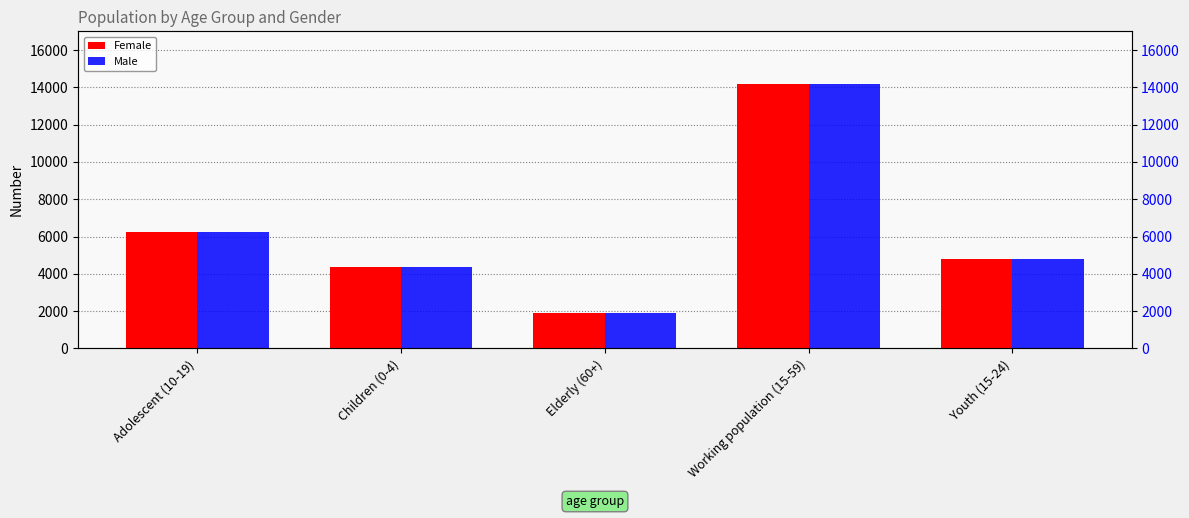

How many series are shown in this chart?

2